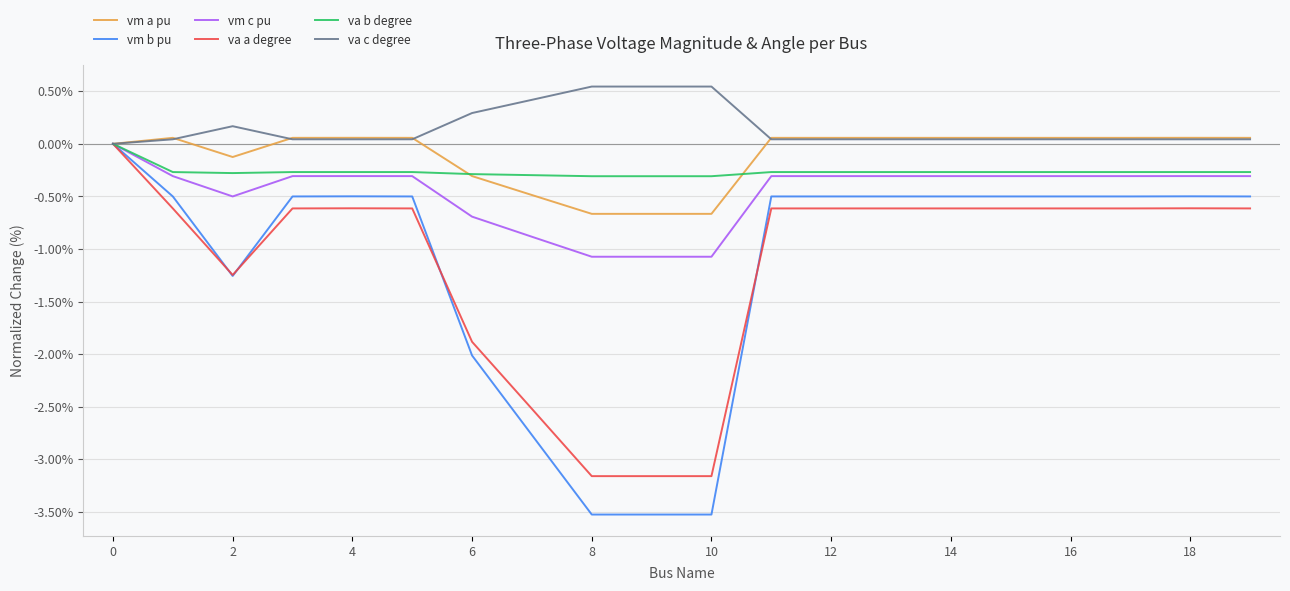

In vm a pu, how many points are higher than both neighbors (excluding endpoints)?

4